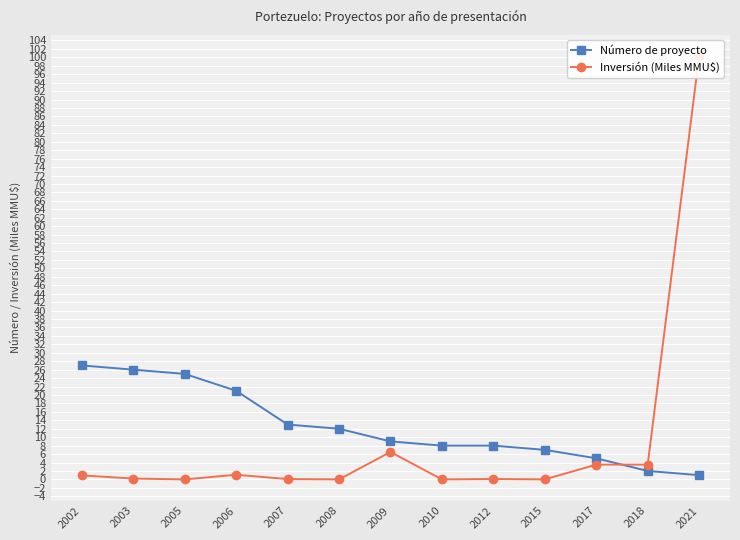

Which series has the largest range (max minus min)?

Inversión (Miles MMU$)